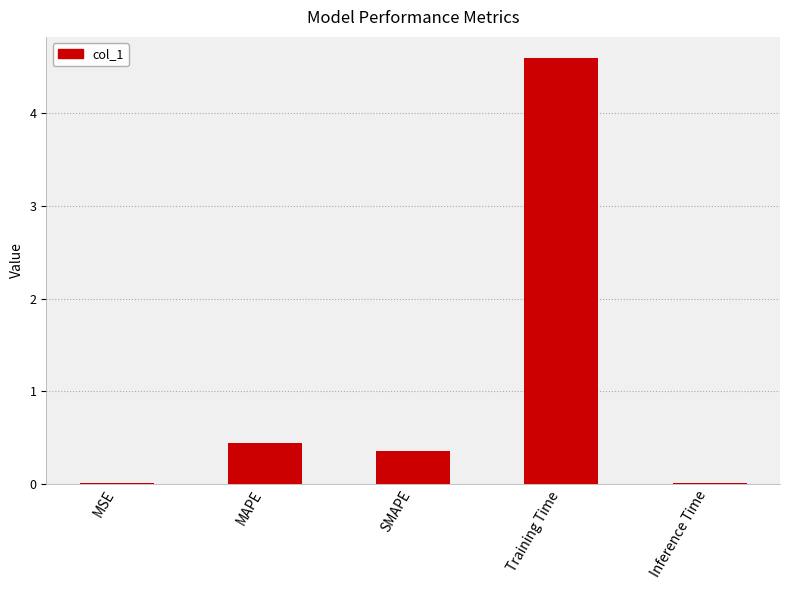

Which has a higher value, MSE or SMAPE?

SMAPE